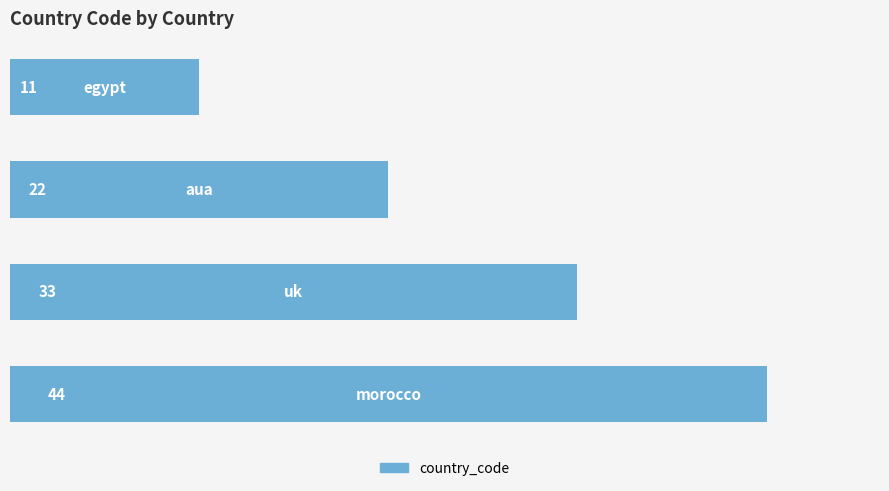

Reading bottom to top, what are all the values shown in this chart?

44	33	22	11